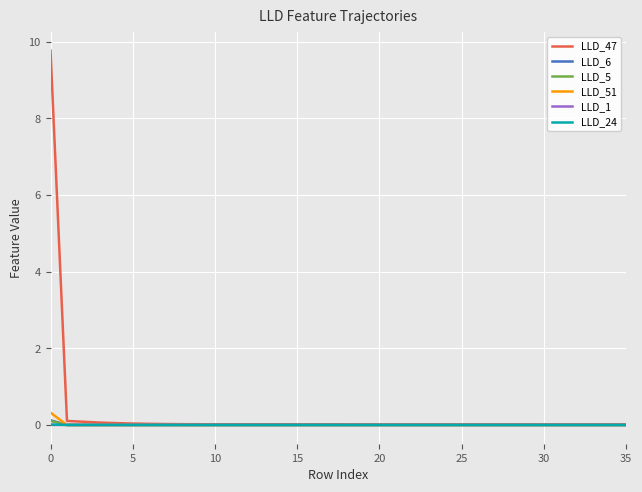

Which series has the widest spread of values?

LLD_47